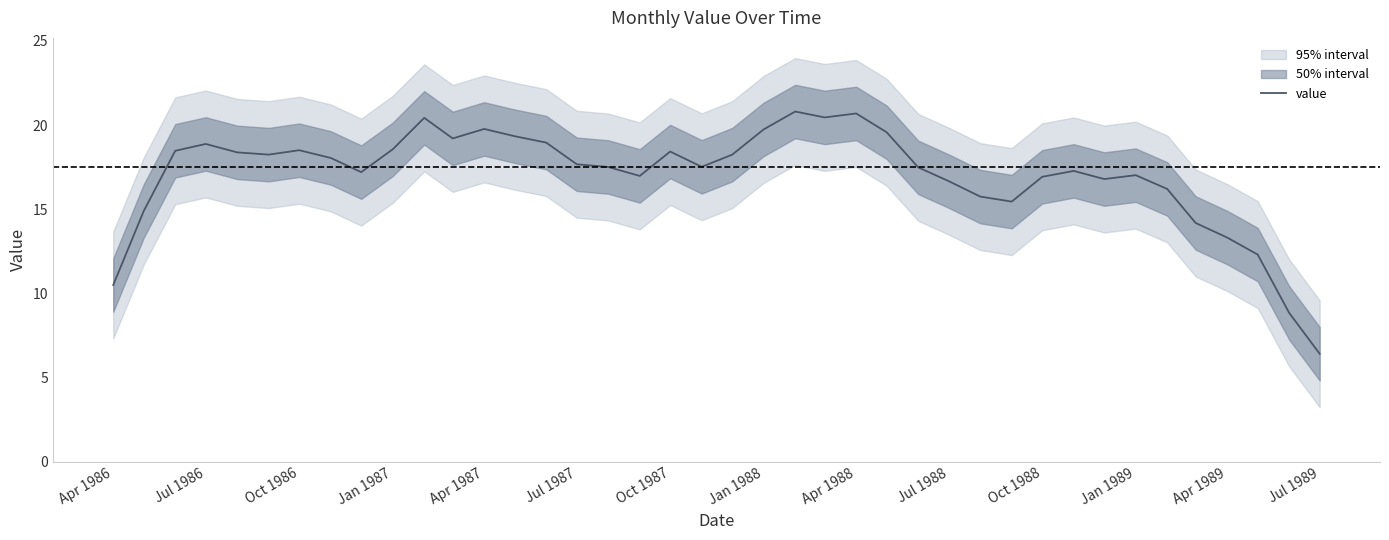

What is the value of the 14th point from the left?

19.3